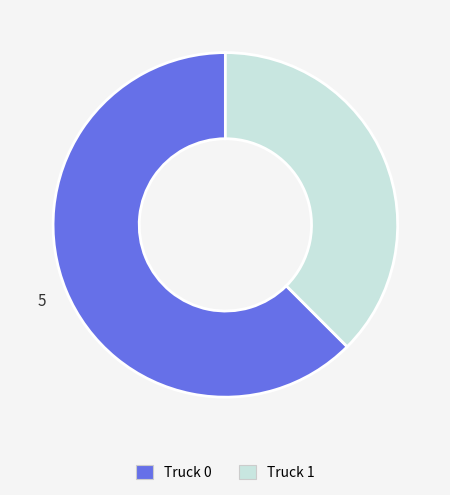

Is it true that Truck 0 is 51% of the pie?

False